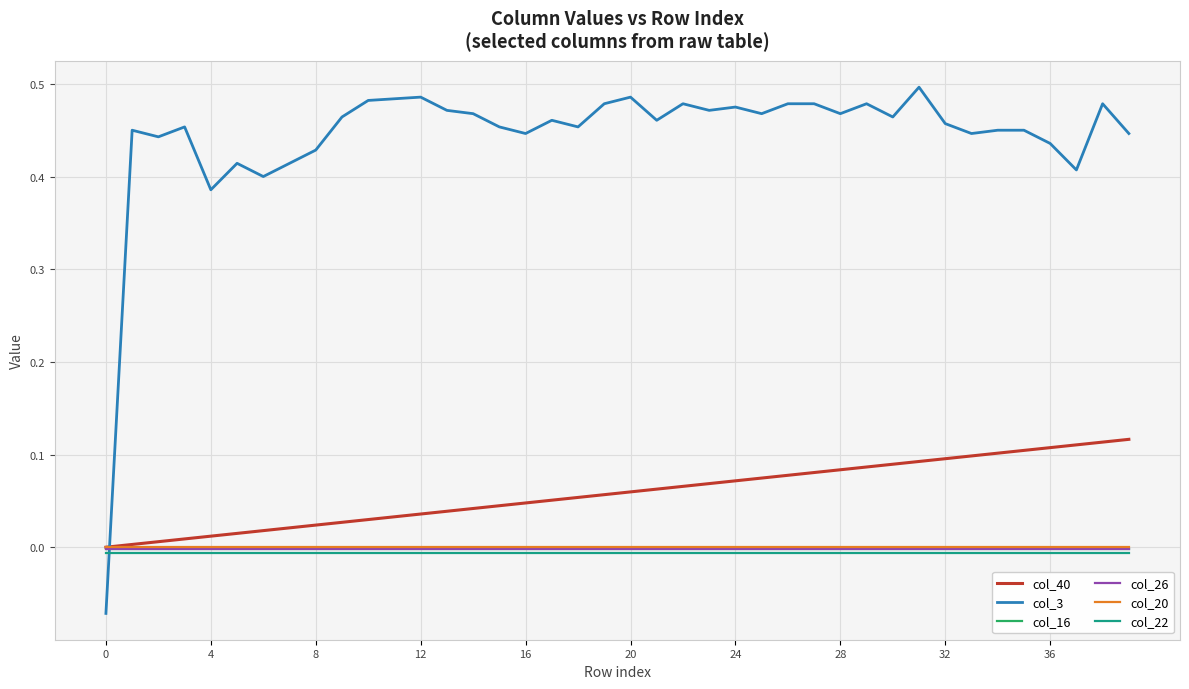

Which series has the largest total across all categories?

col_3